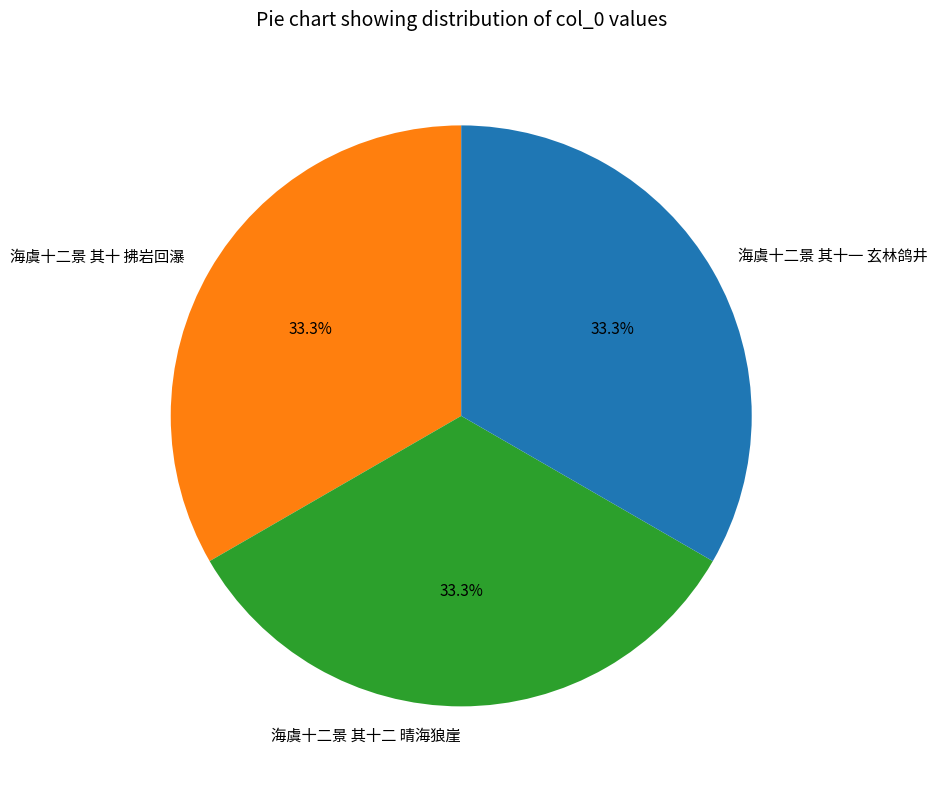

Approximately how many times larger is the value at 海虞十二景 其十二 晴海狼崖 compared to 海虞十二景 其十一 玄林鸽井?

1.0